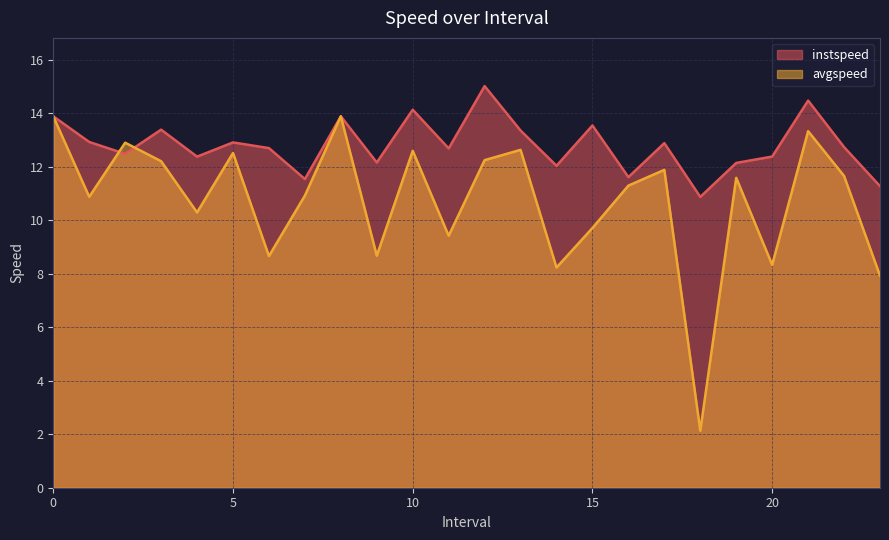

The instspeed series shows 18.0 at 4.0. True or false?

False